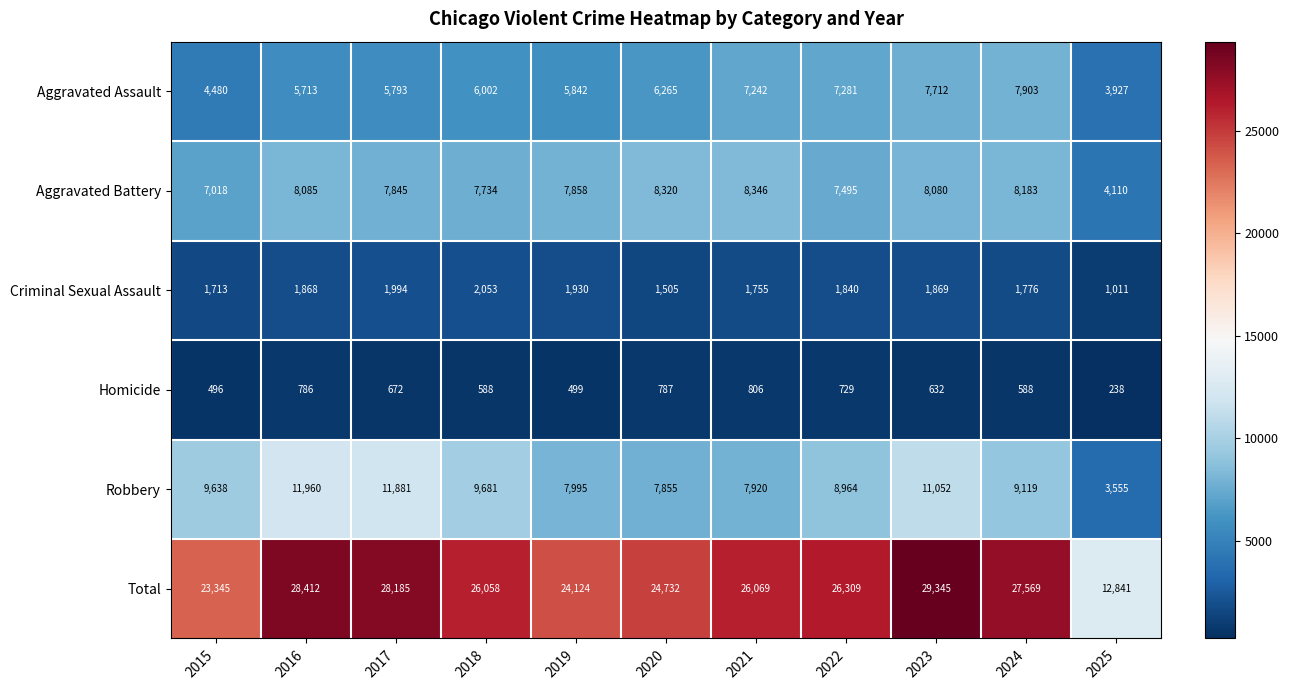

Between 2024 and 2025, which series saw the biggest shift?

Total